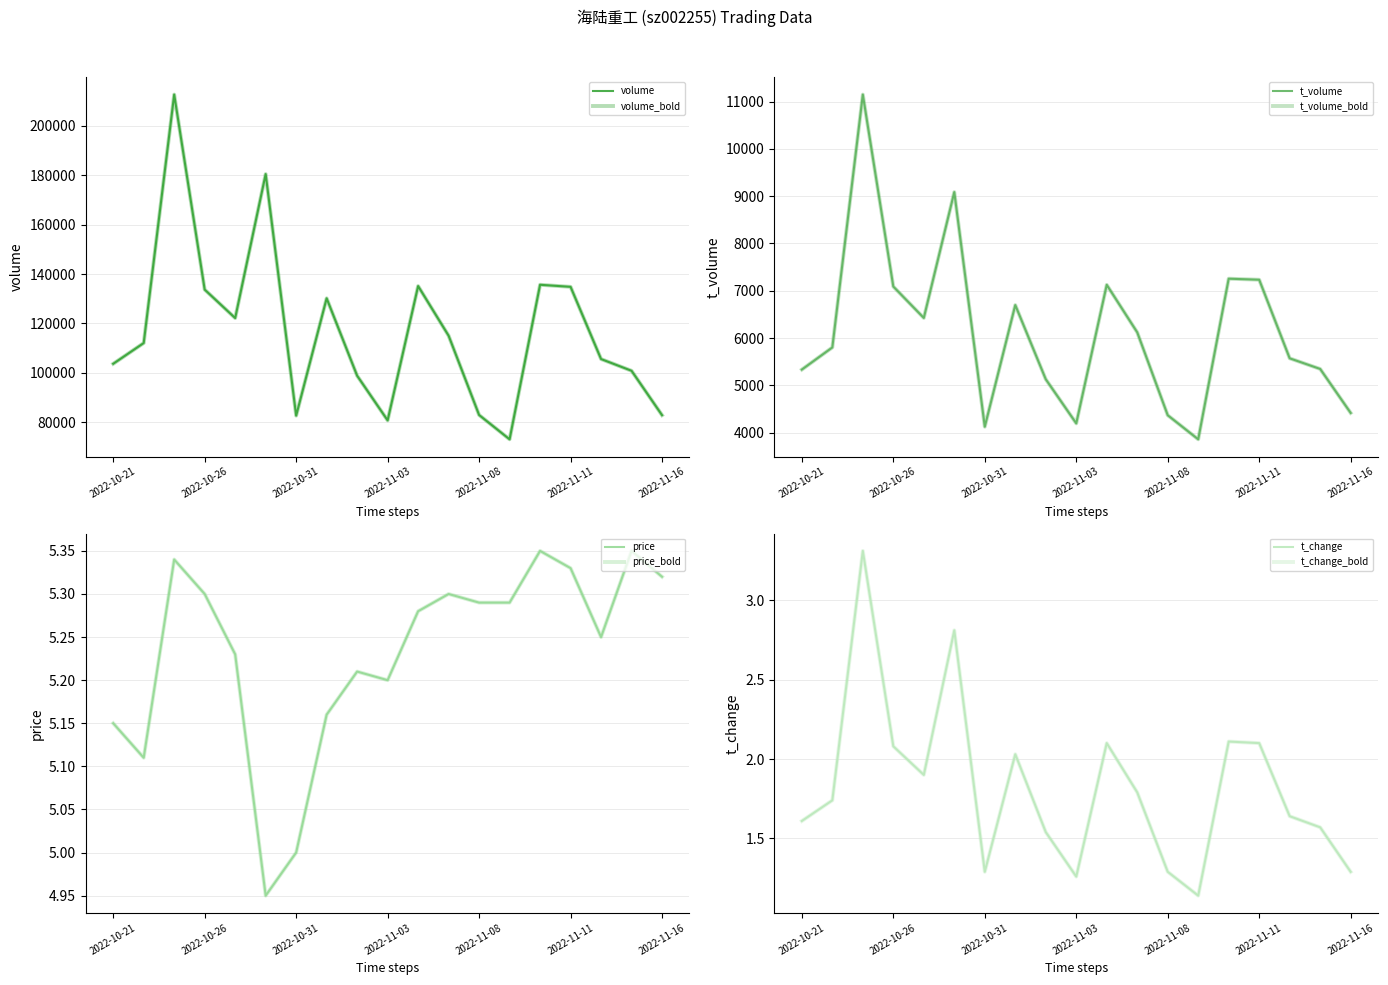

What is the total value across all series at 2022-11-16?

87276.6